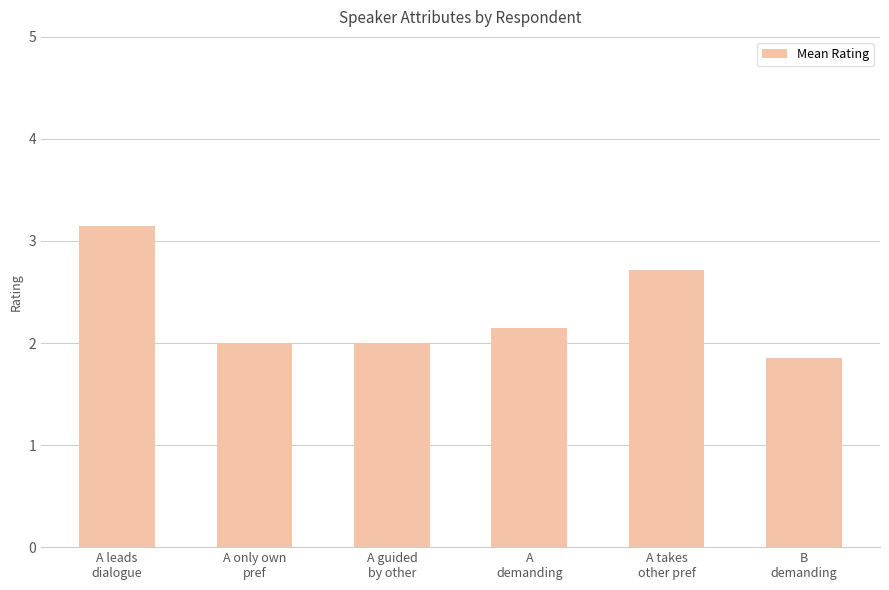

What is the approximate value at A leads
dialogue?

3.1